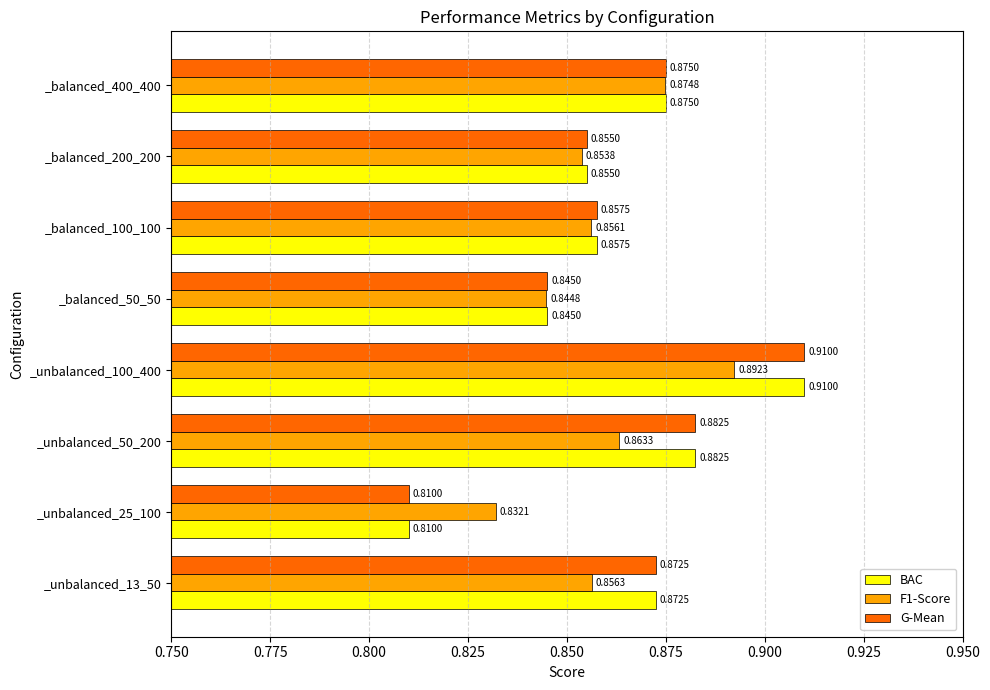

List the labels in order of F1-Score value, smallest first.

_unbalanced_25_100, _balanced_50_50, _balanced_200_200, _balanced_100_100, _unbalanced_13_50, _unbalanced_50_200, _balanced_400_400, _unbalanced_100_400